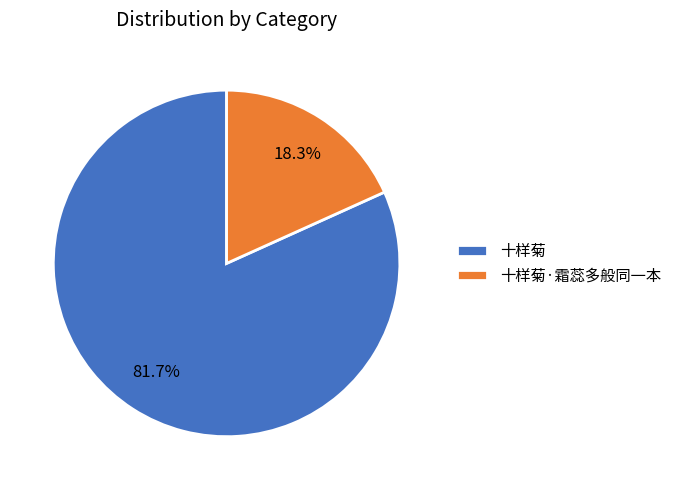

Which has a higher value, 十样菊 or 十样菊·霜蕊多般同一本?

十样菊